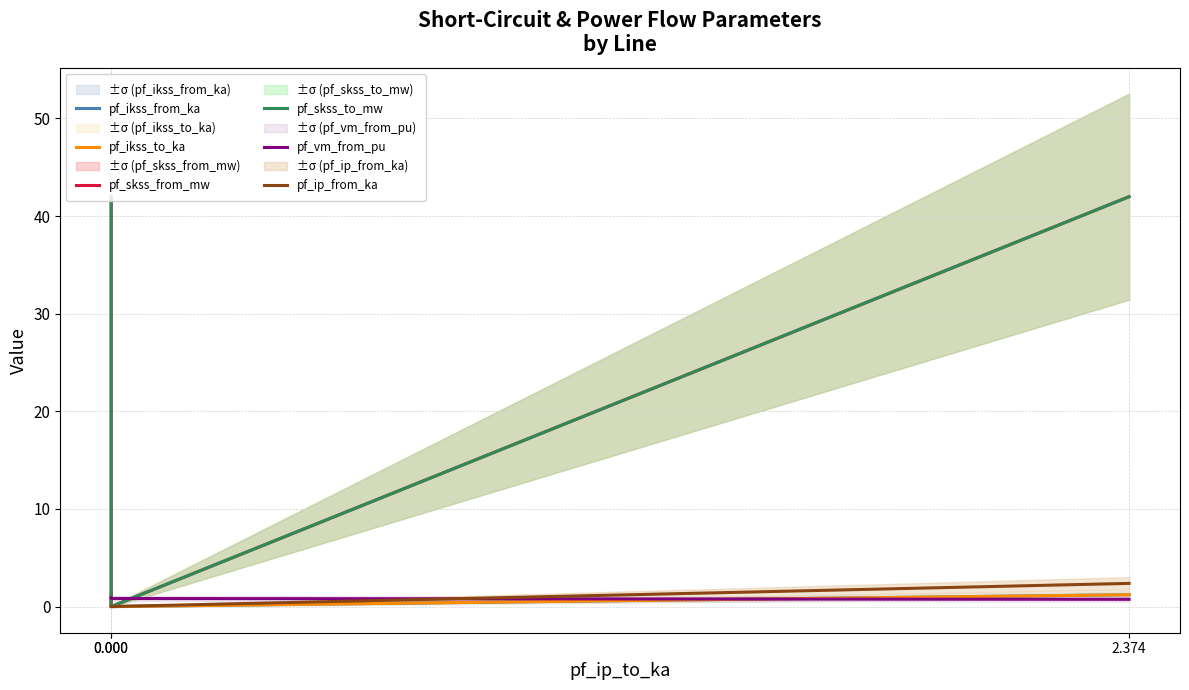

Reading left to right, transcribe all the data shown in this chart.

pf_ikss_from_ka: 0.000=1.2	0.000=0.0	2.374=1.2
pf_ikss_to_ka: 0.000=1.2	0.000=0.0	2.374=1.2
pf_skss_from_mw: 0.000=42.0	0.000=0.0	2.374=42.0
pf_skss_to_mw: 0.000=42.0	0.000=0.0	2.374=42.0
pf_vm_from_pu: 0.000=0.9	0.000=0.8	2.374=0.7
pf_ip_from_ka: 0.000=0.0	0.000=0.0	2.374=2.4